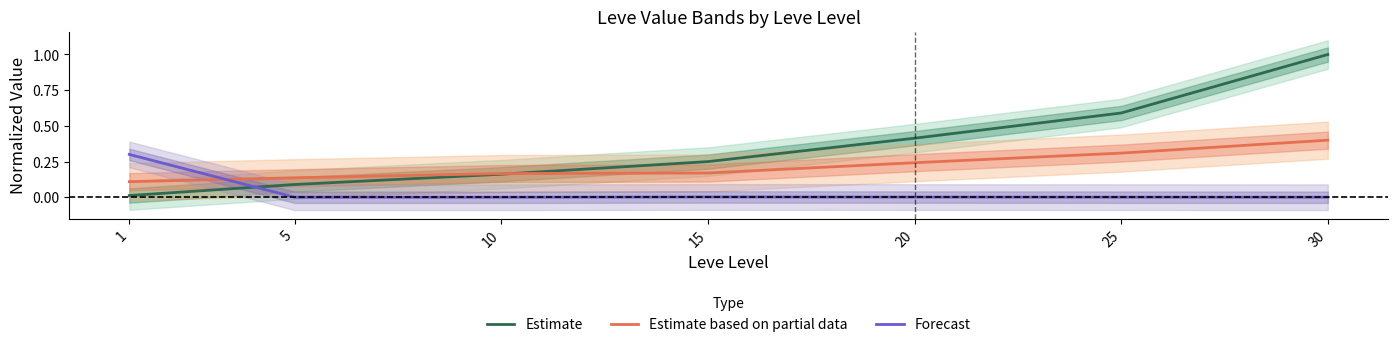

What is the sum of all Estimate based on partial data values?

1.5